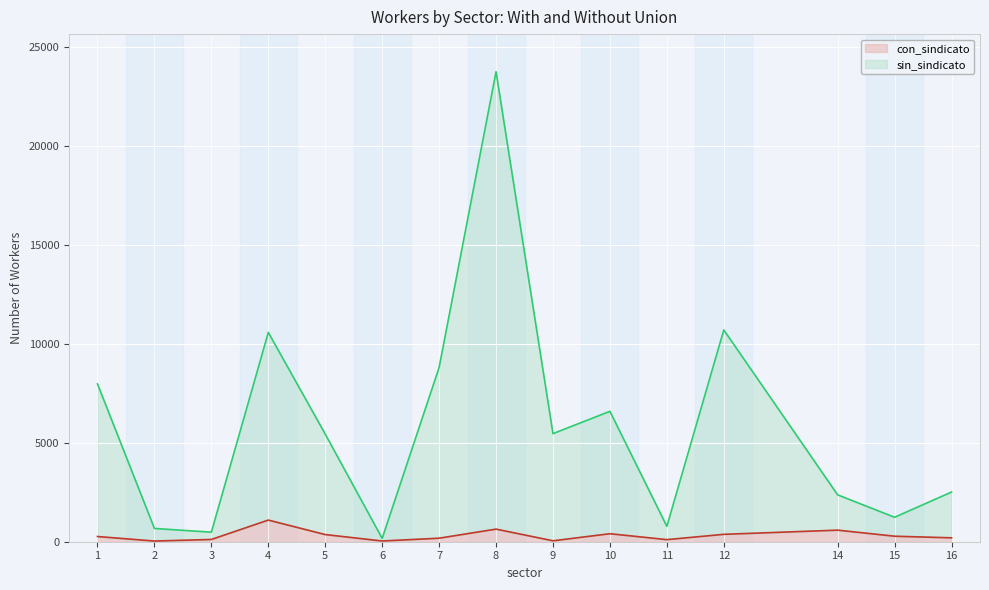

List the series in order of their peak value, lowest first.

con_sindicato, sin_sindicato